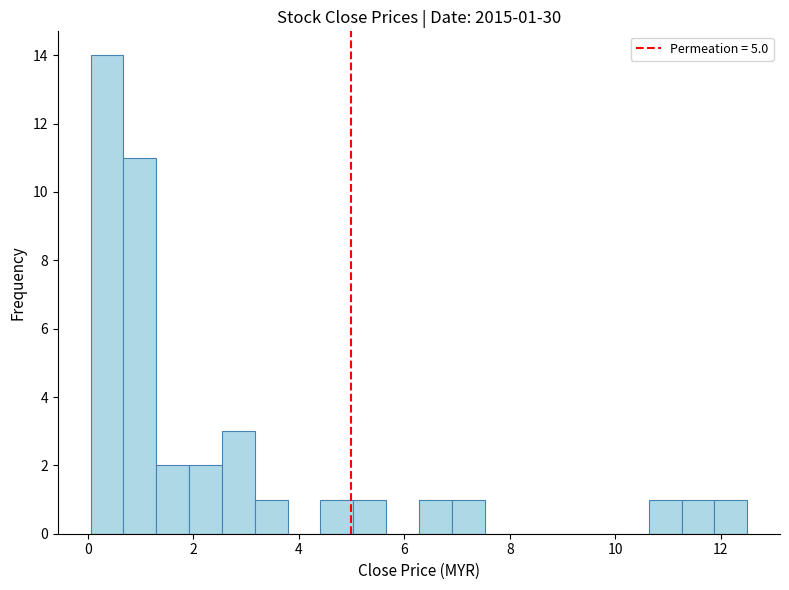

Around what value on the x-axis is the tallest bar? Give the approximate position of its centre, as read against the axis.

0.4